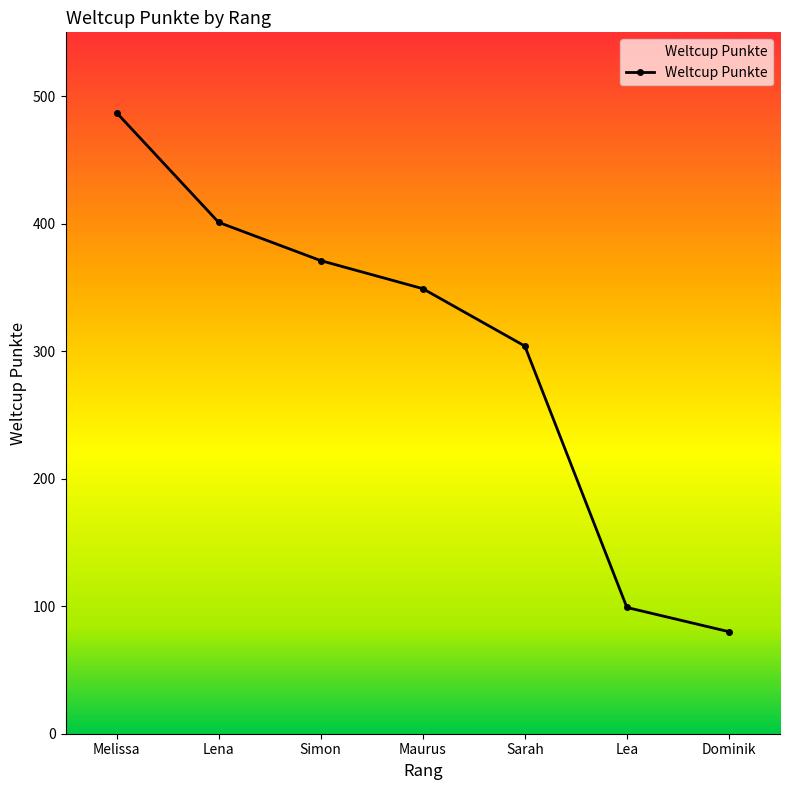

Rank the categories by value from lowest to highest.

Dominik, Lea, Sarah, Maurus, Simon, Lena, Melissa